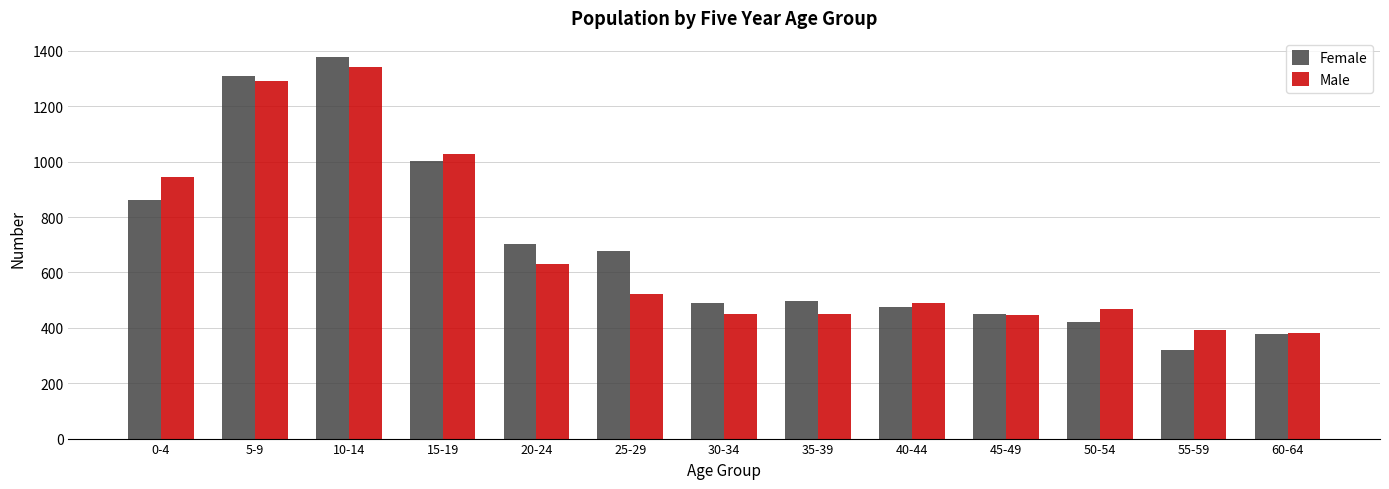

What is the maximum value shown in the chart?

1378